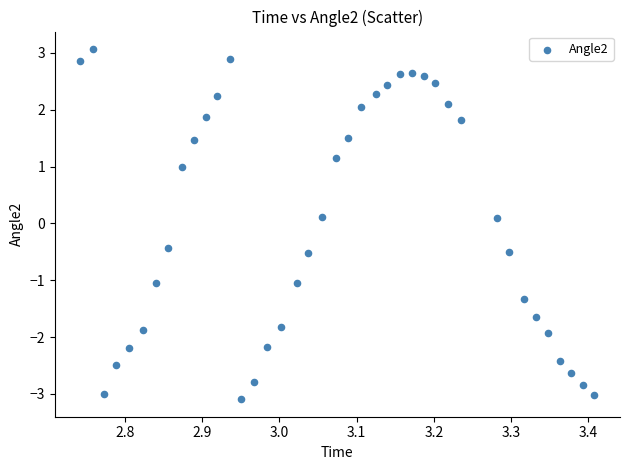

What is the range of X values (max minus min)?

0.7